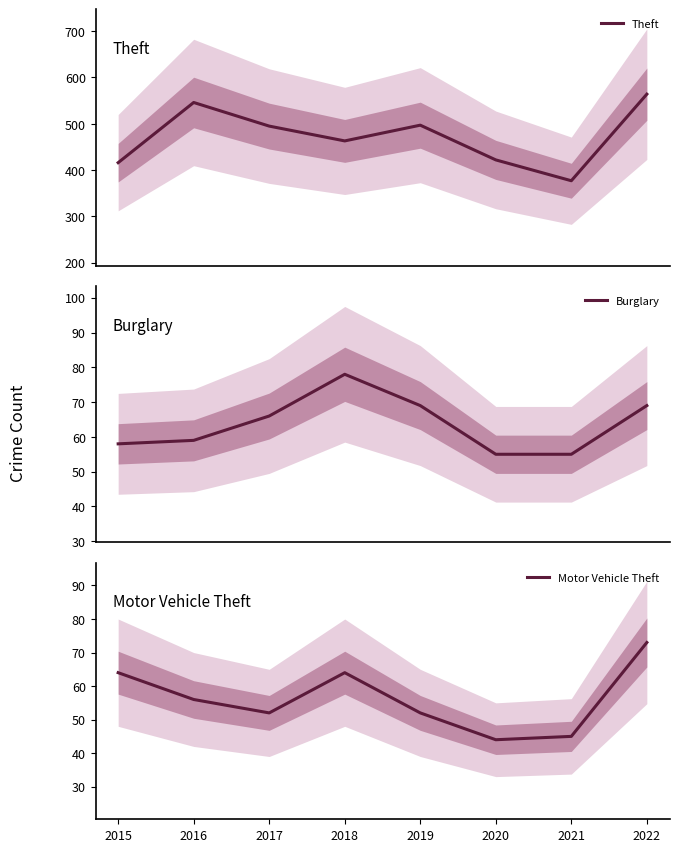

Reading right to left, what are all the values shown in this chart?

Theft: 2022=564	2021=377	2020=422	2019=497	2018=463	2017=495	2016=546	2015=416
Burglary: 2022=69	2021=55	2020=55	2019=69	2018=78	2017=66	2016=59	2015=58
Motor Vehicle Theft: 2022=73	2021=45	2020=44	2019=52	2018=64	2017=52	2016=56	2015=64